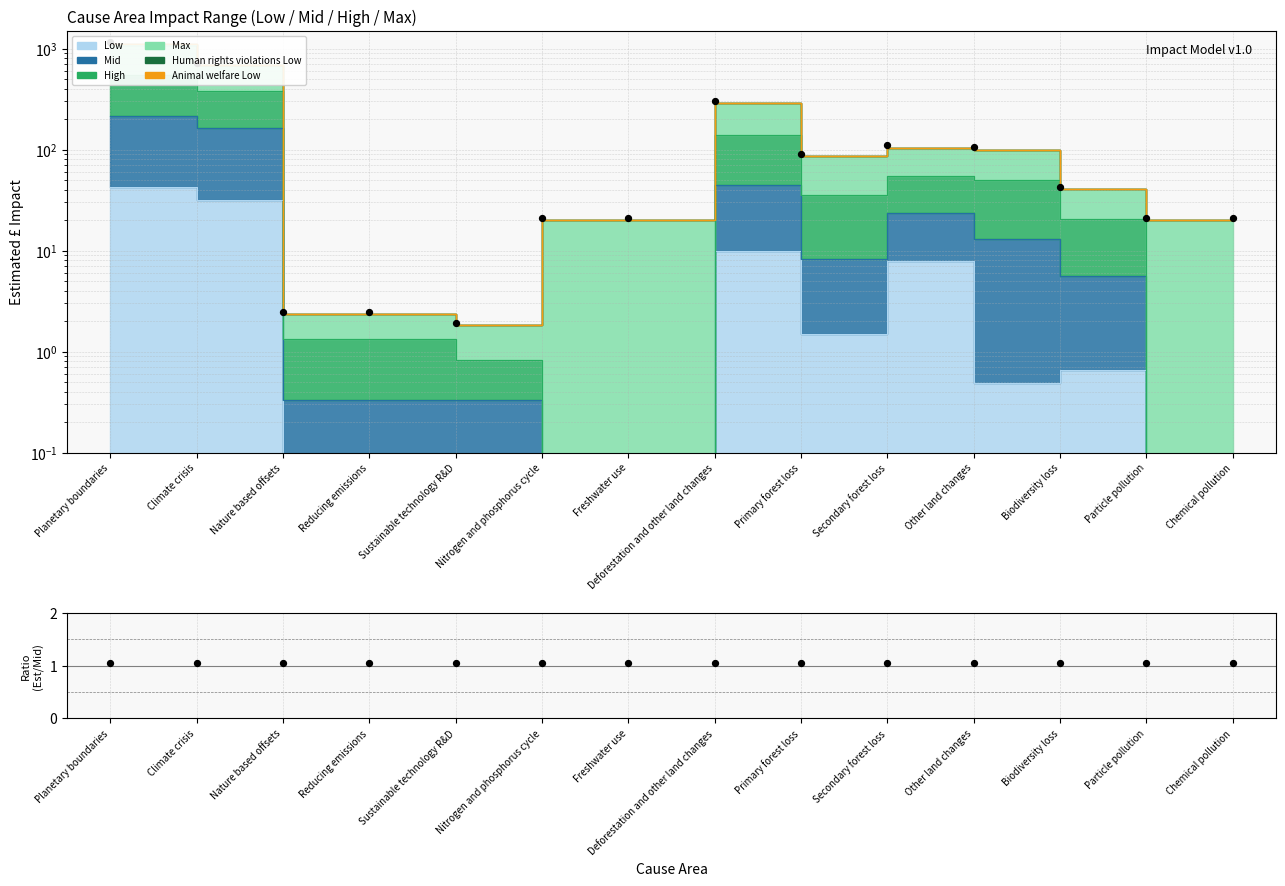

At how many categories does at least one series exceed 732?

1